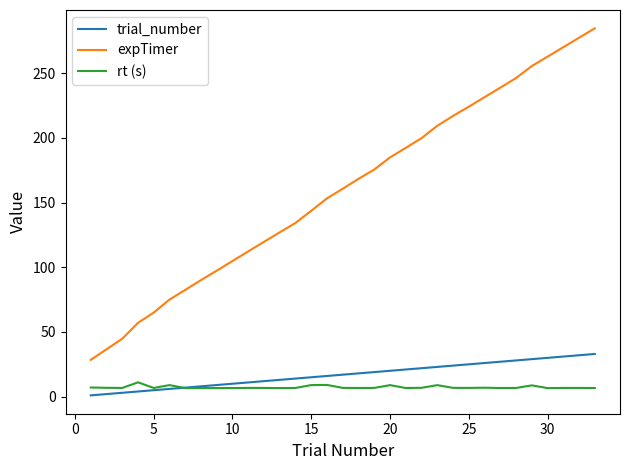

List the series in order of their peak value, highest first.

expTimer, trial_number, rt (s)